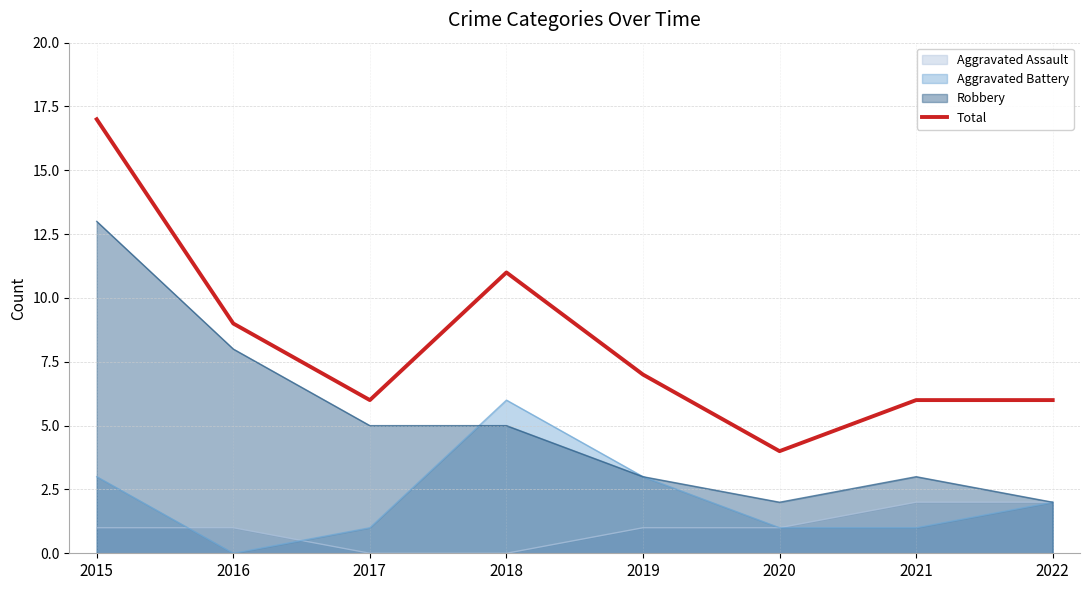

Does the chart display data point markers on the line(s)?

No